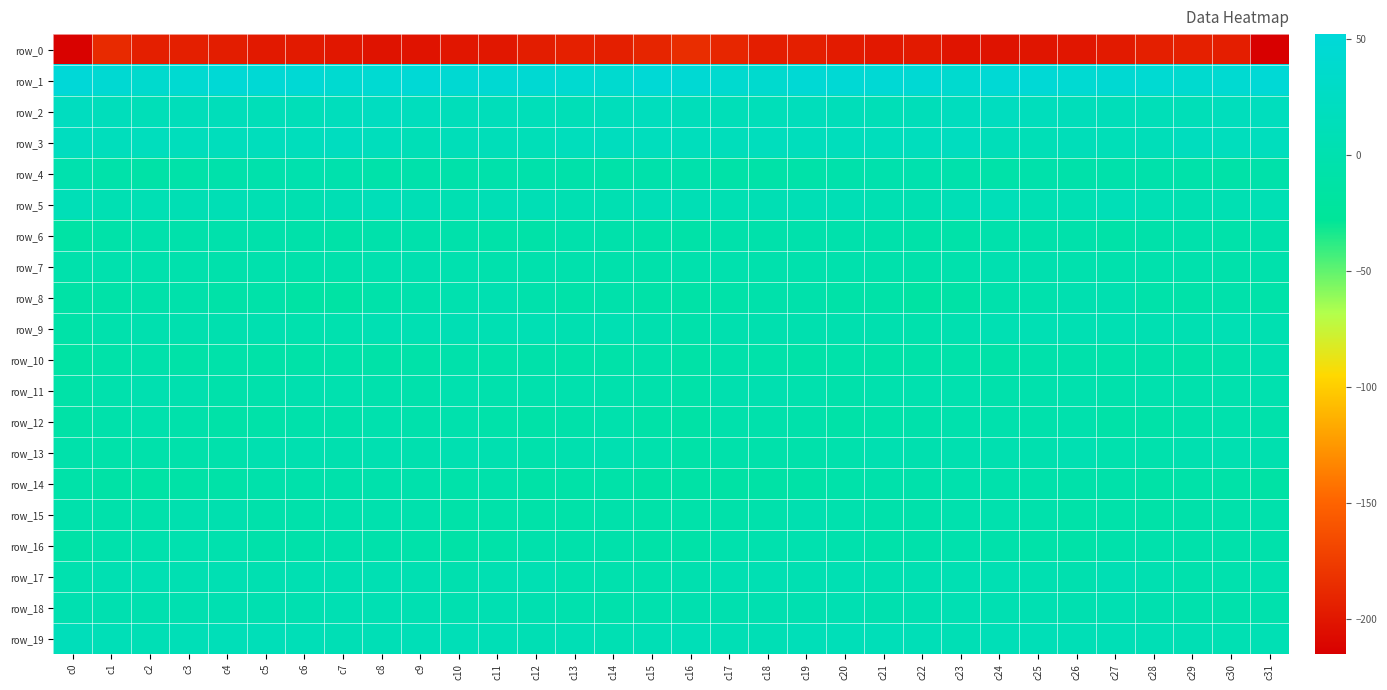

At which category is the sum across all series the highest?

c8